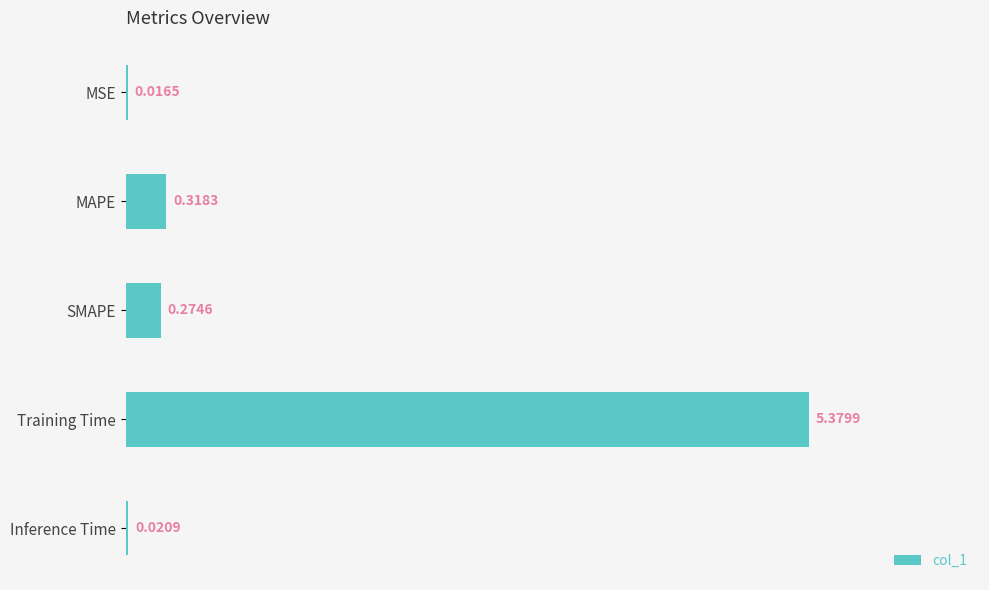

Between Inference Time and Training Time, which is larger?

Training Time